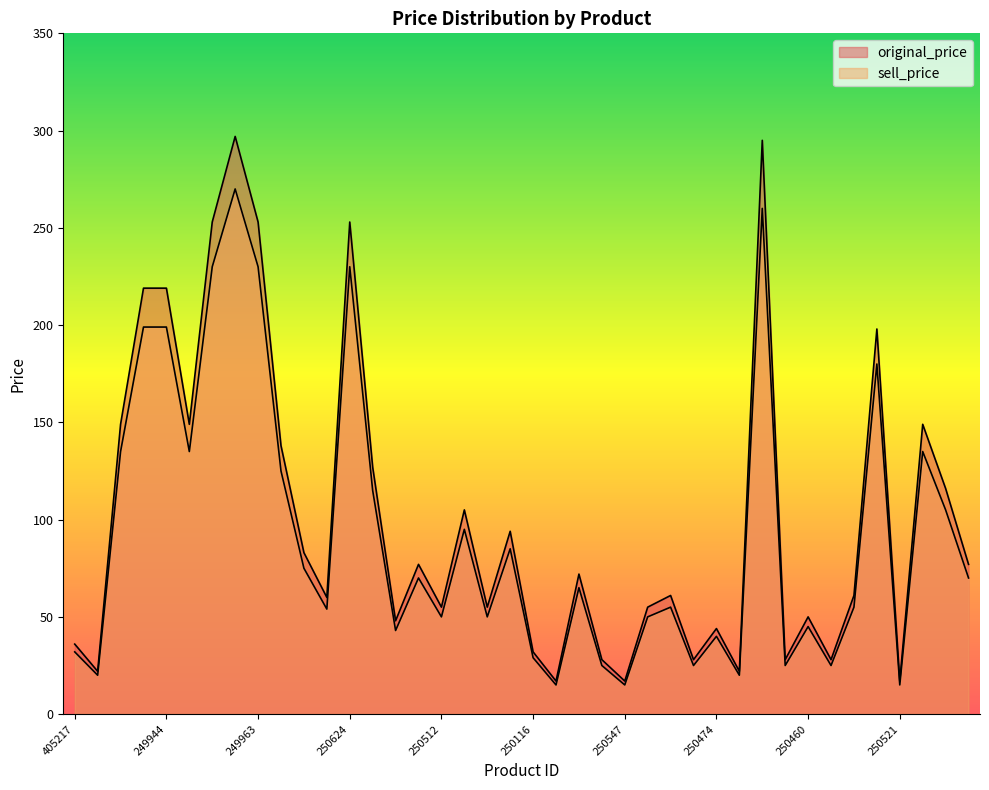

What is the value of the original_price point at the 36th from the left?

198